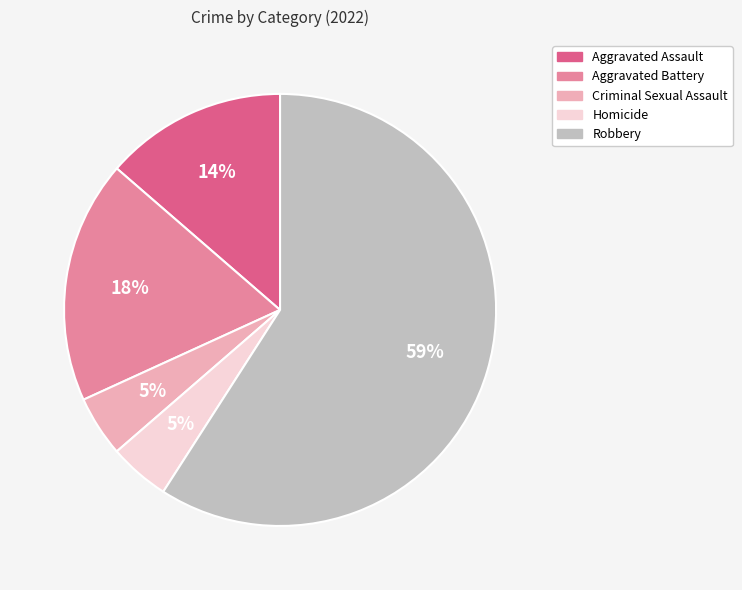

To the nearest percent, what percentage of the pie is Criminal Sexual Assault?

5%